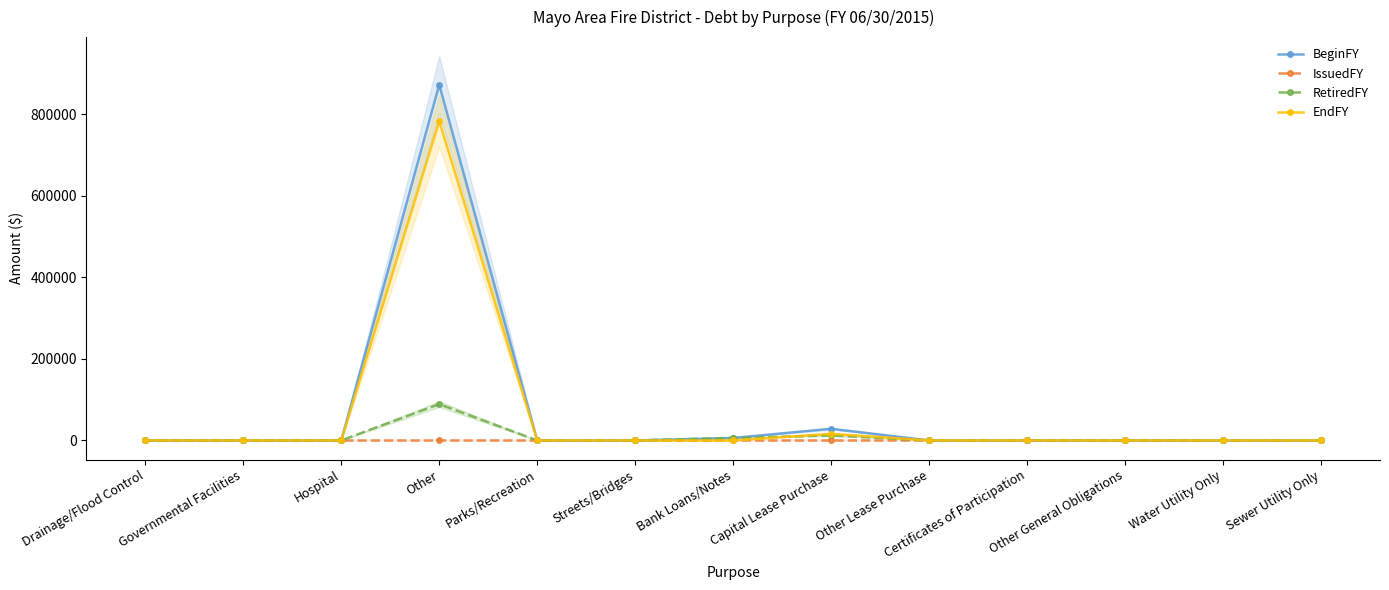

Where is the first local maximum for EndFY?

Other